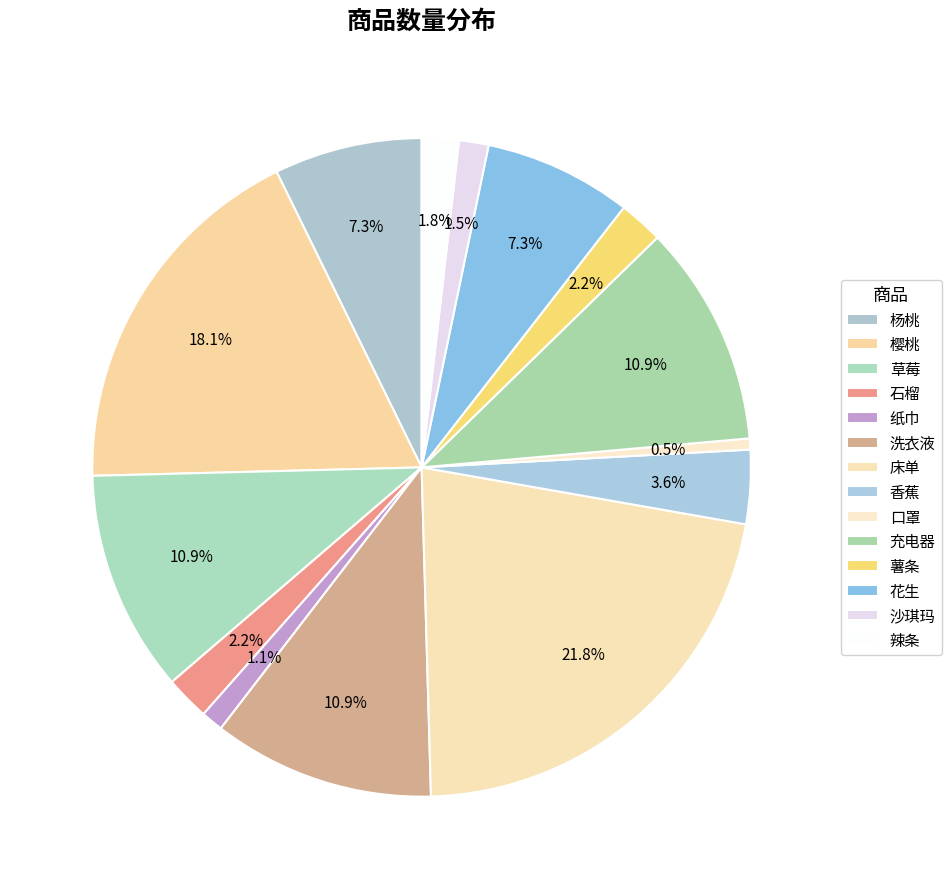

How many slices are in this pie chart?

14